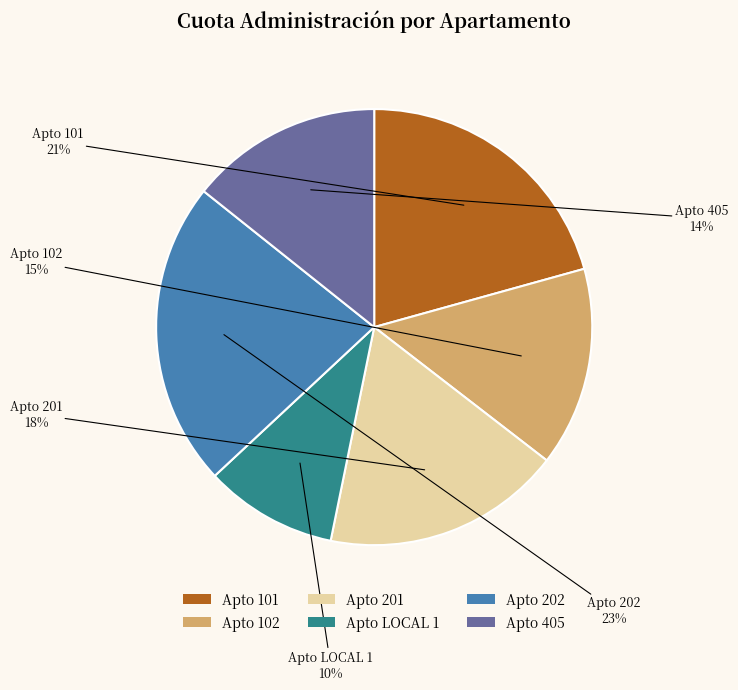

Count the number of slices in the pie.

6